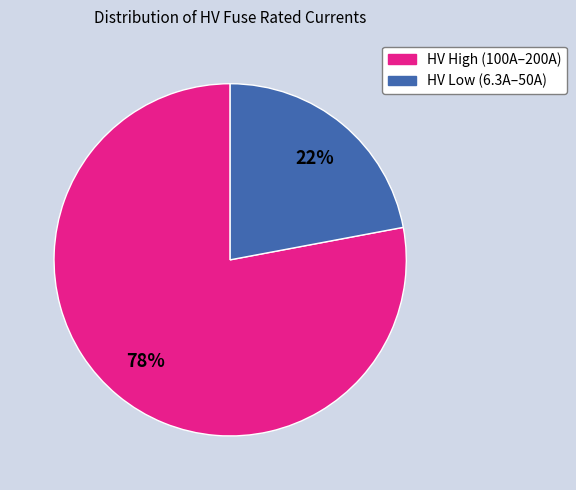

Is there a majority slice in this chart?

Yes